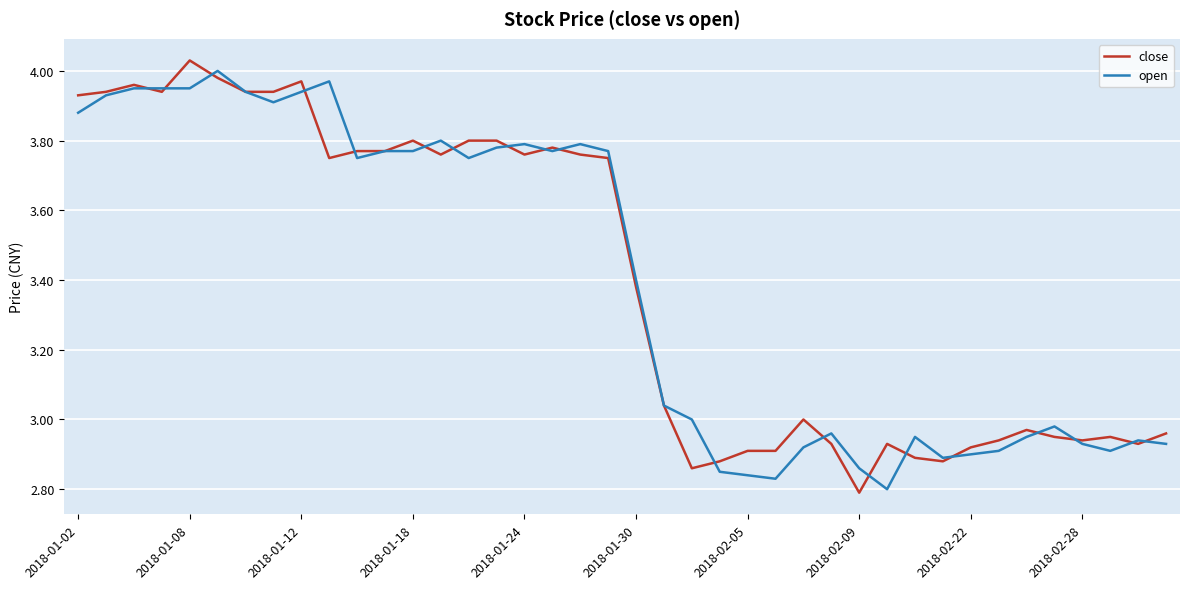

After their last crossing, which series has the higher values: close or open?

close